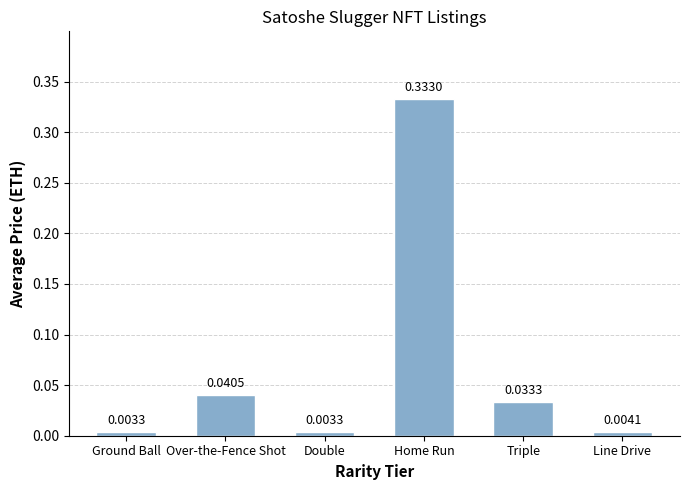

What is the sum of all values?

0.4